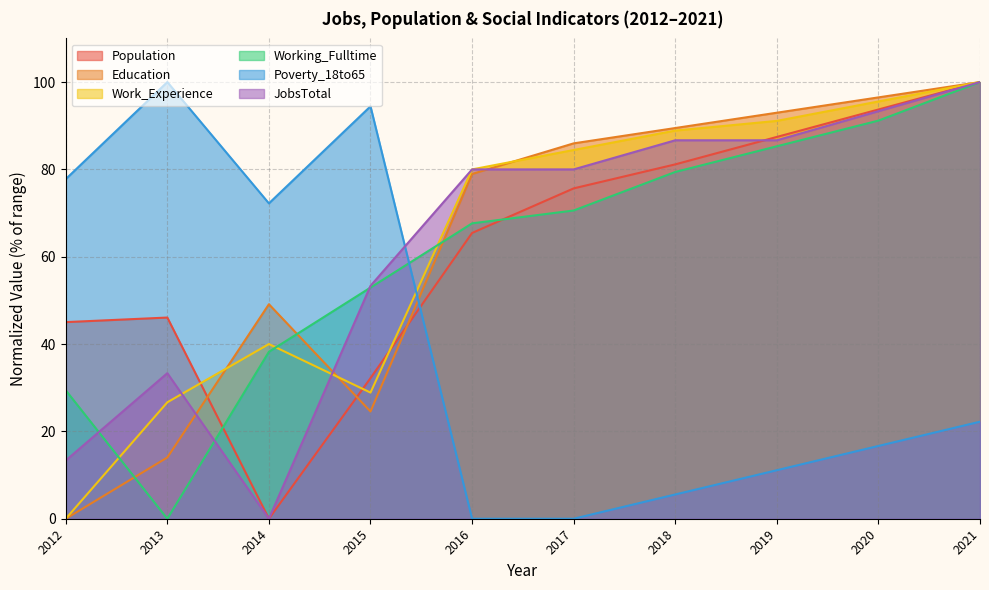

The value of Population at 2013 is 64.5. True or false?

False